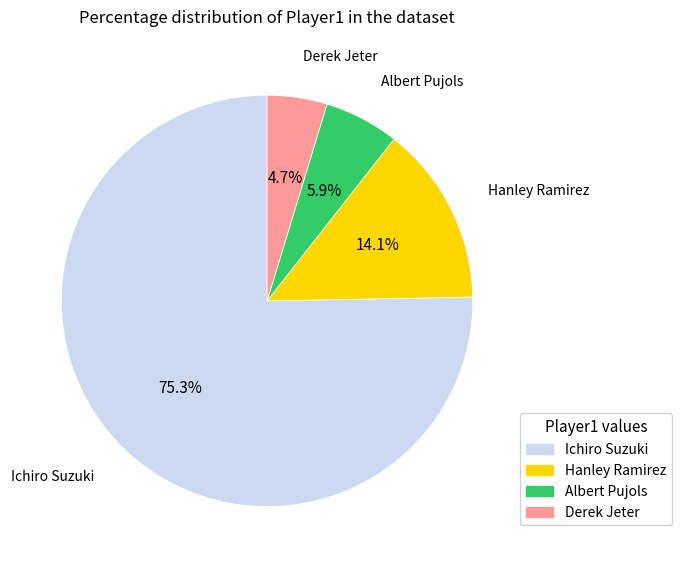

Count the number of slices in the pie.

4